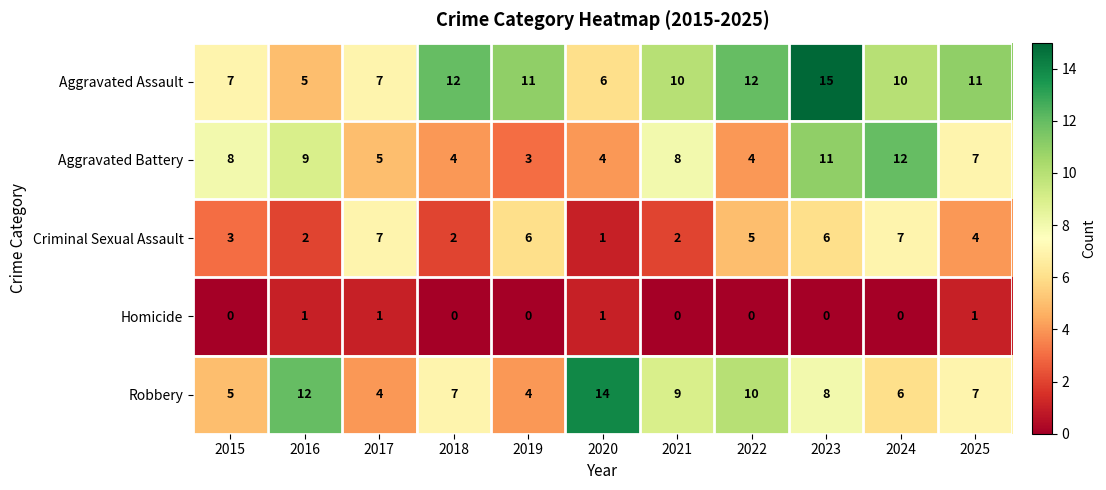

How many data points does each series have?

11